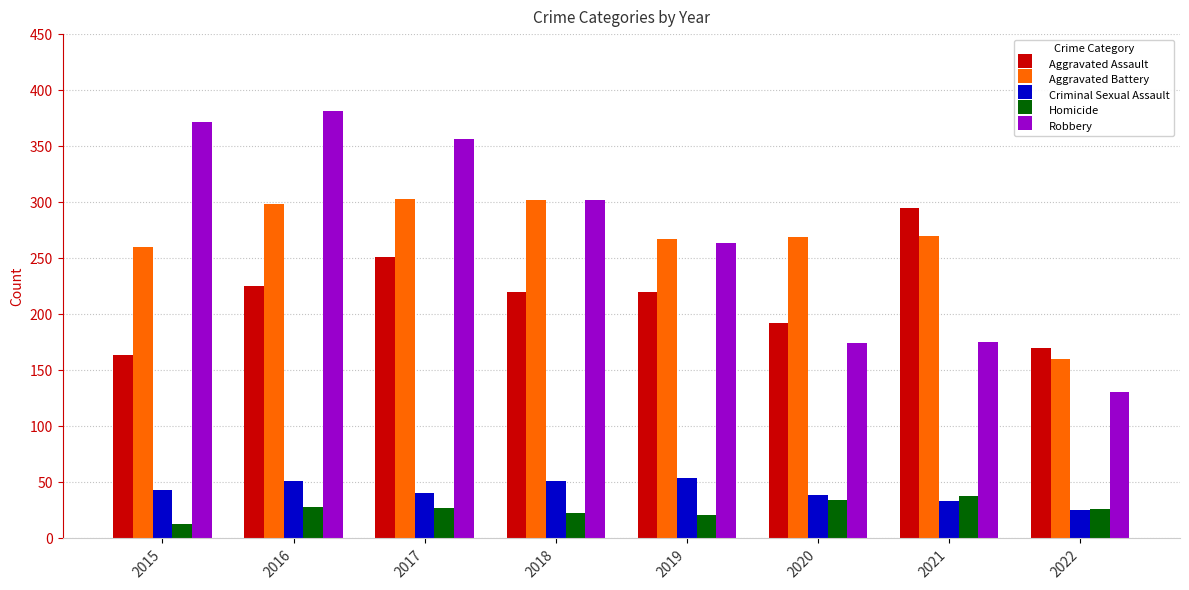

What is the spread (max minus min) of values at 2018?

279